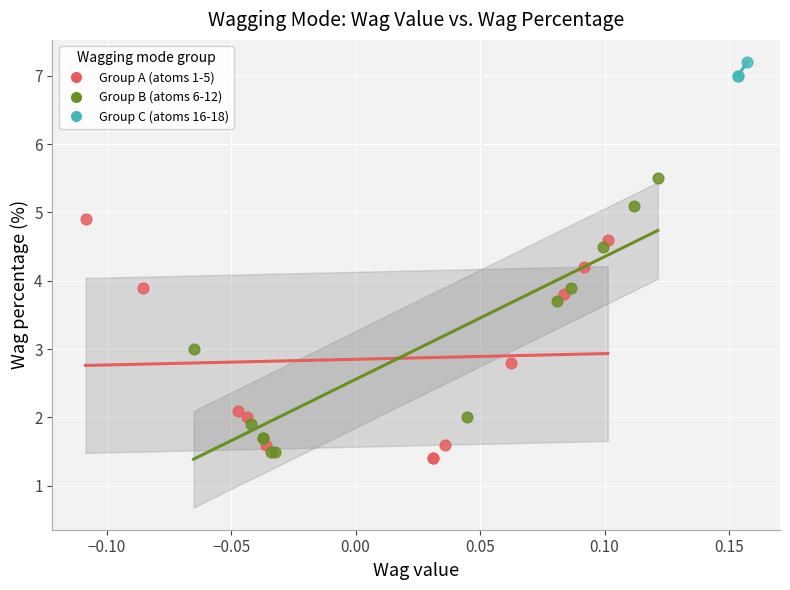

Which series reaches the maximum Y coordinate?

Group C (atoms 16-18)